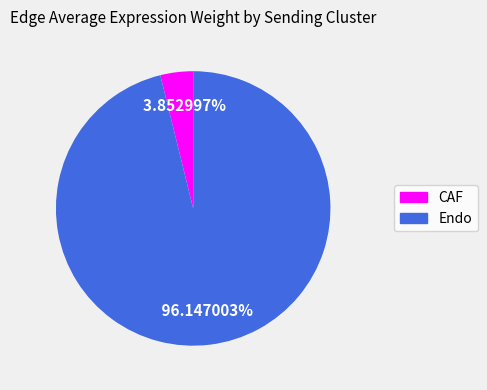

To the nearest percent, what is the difference between the largest and smallest slice percentages?

92%